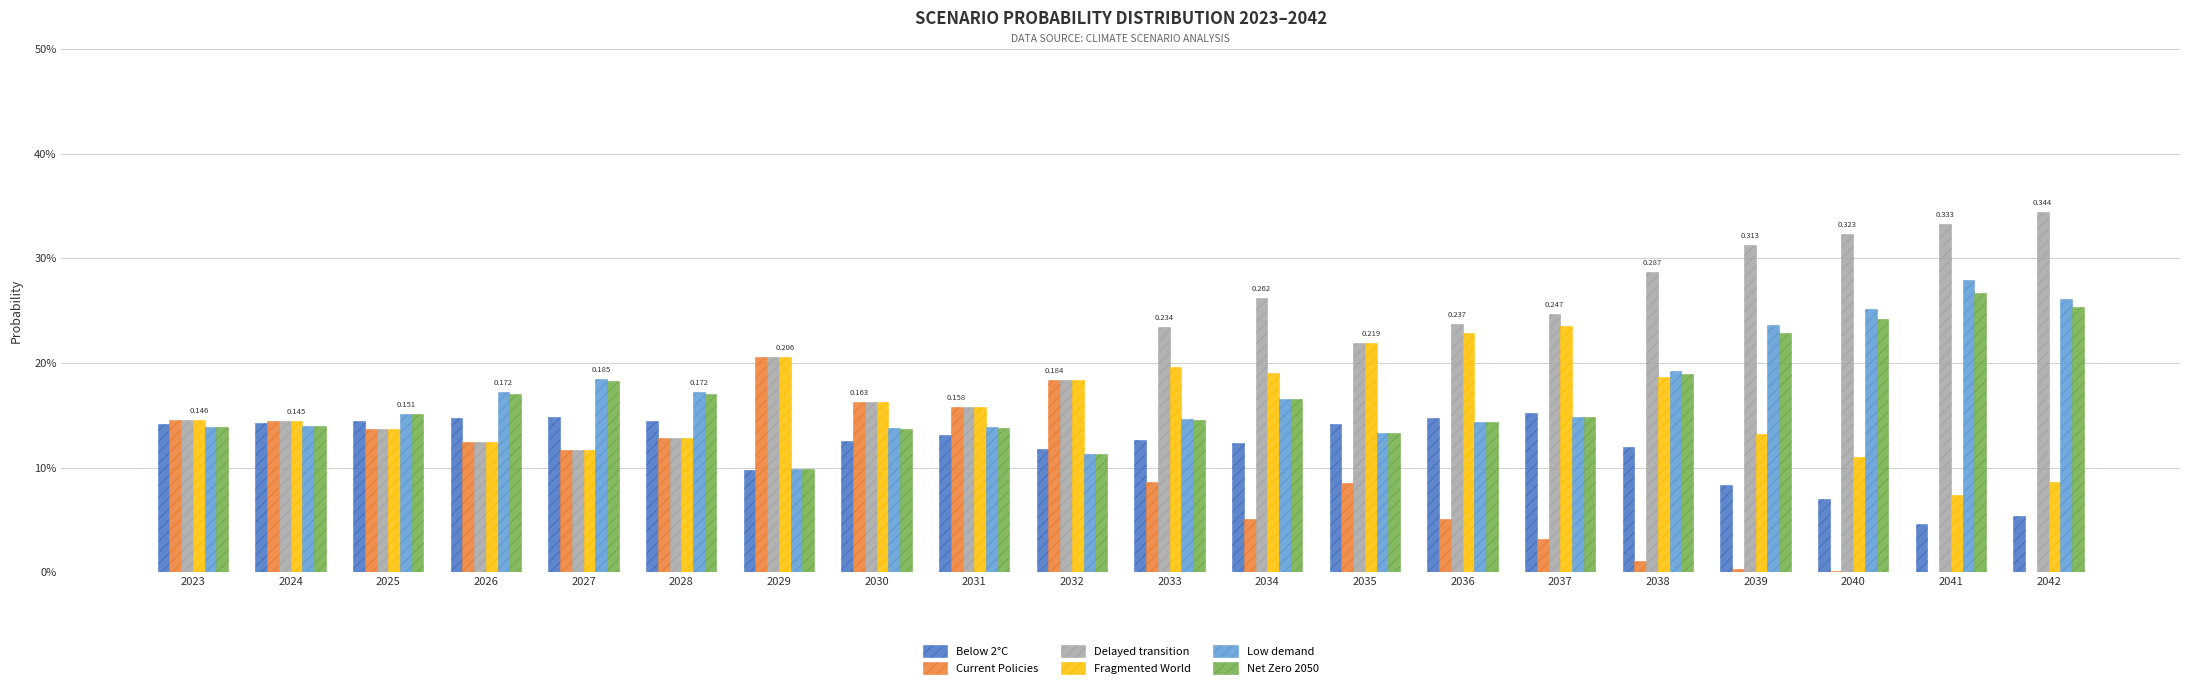

True or false: Below 2°C has a value of 0.1 at 2042.

True